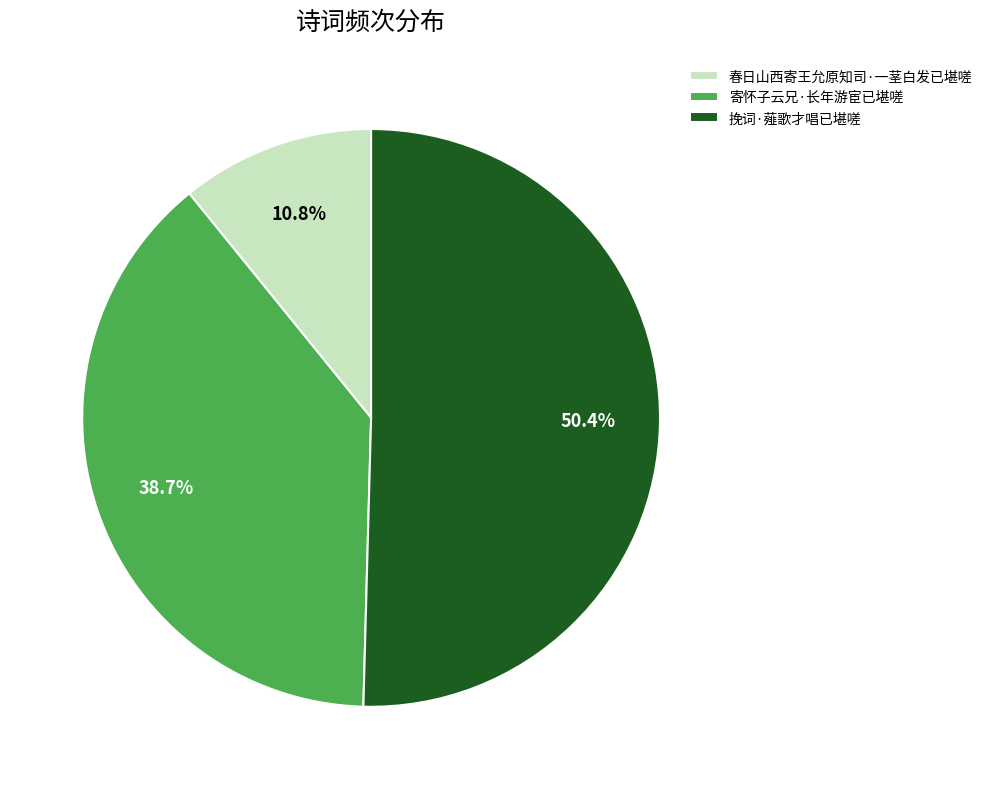

To the nearest percent, what is the combined percentage of 春日山西寄王允原知司·一茎白发已堪嗟 and 寄怀子云兄·长年游宦已堪嗟?

50%